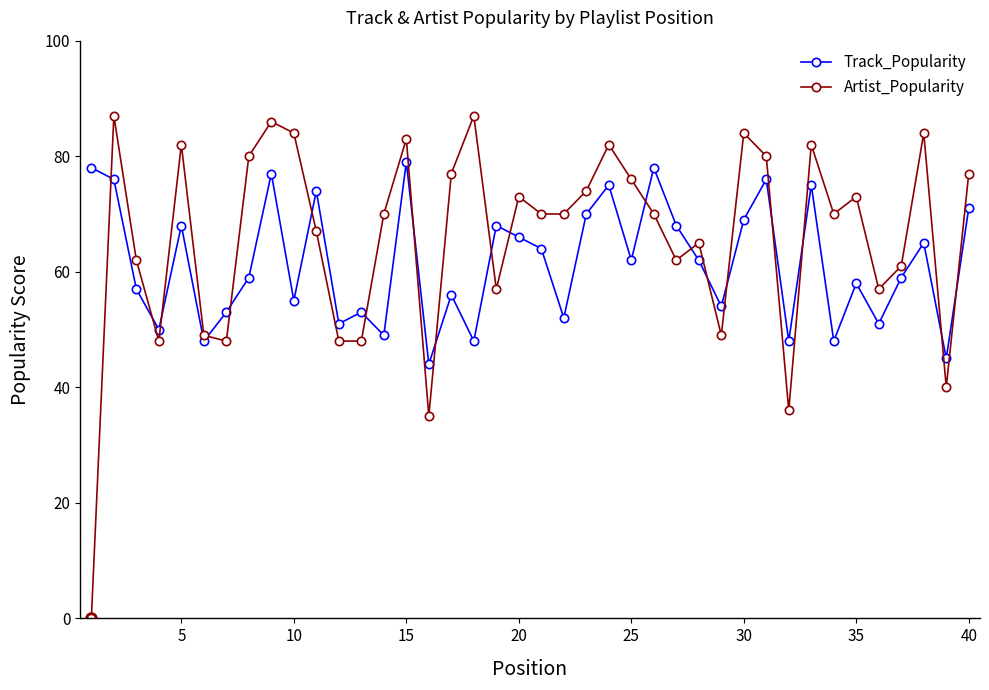

Which series ends up on top after the final intersection of Track_Popularity and Artist_Popularity?

Artist_Popularity